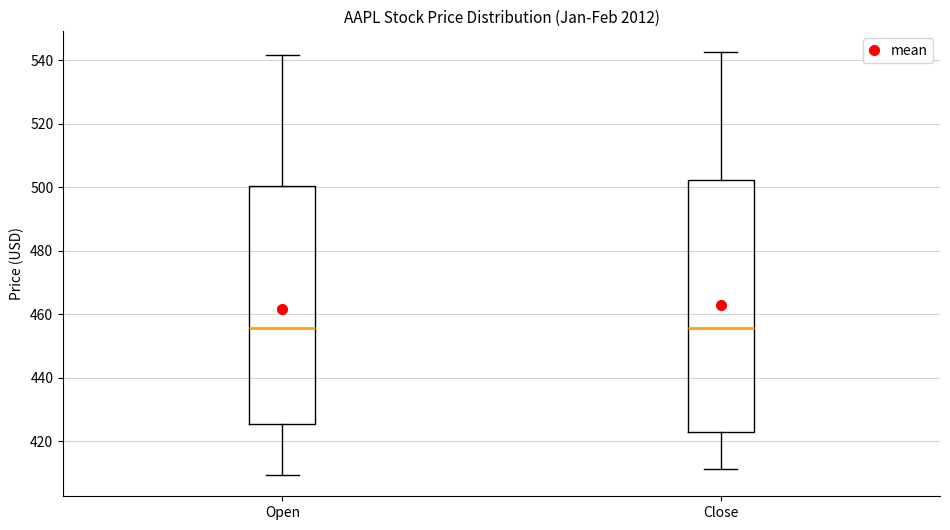

Reading left to right, read every box against the y-axis: the position of its median line, the range the box covers, and the ends of its whiskers. The values are not printed on the chart, so give them approximately, as read against the axis.

Open: median 456, box 426 to 500, whiskers 410 to 542
Close: median 456, box 424 to 502, whiskers 412 to 542